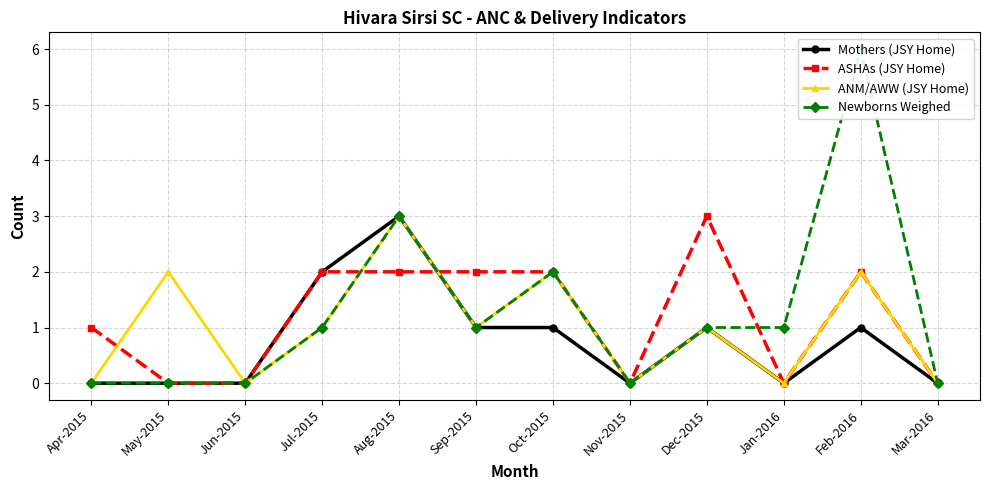

What is the label of the 6th point from the right?

Oct-2015